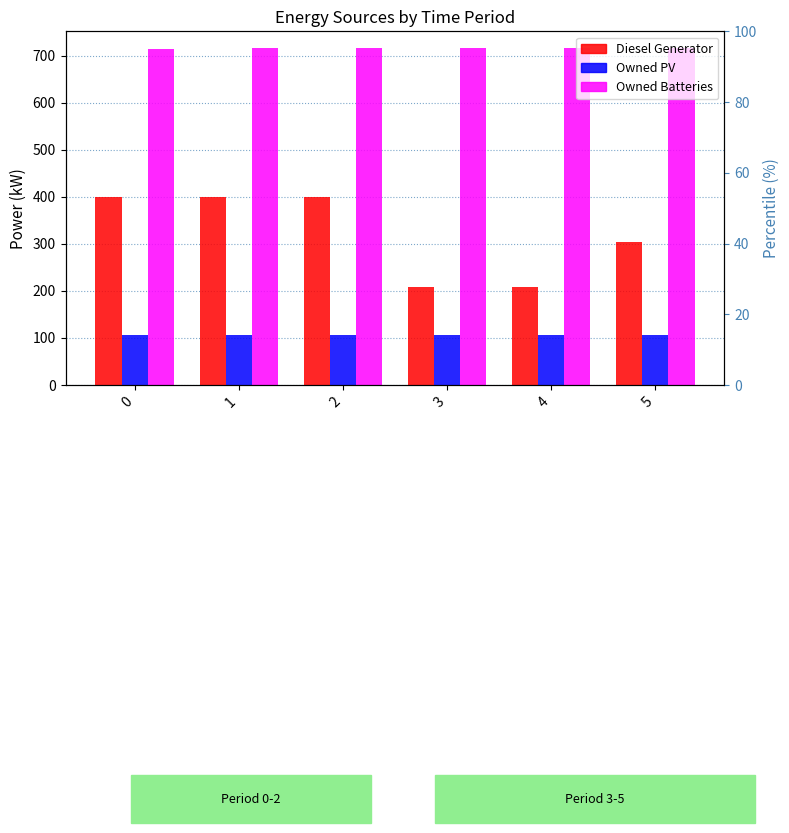

Reading left to right, extract all data points from this chart.

Diesel Generator: 0=400	1=400	2=400	3=208	4=208	5=305
Owned PV: 0=106	1=106	2=106	3=106	4=106	5=106
Owned Batteries: 0=715	1=716	2=716	3=716	4=716	5=716